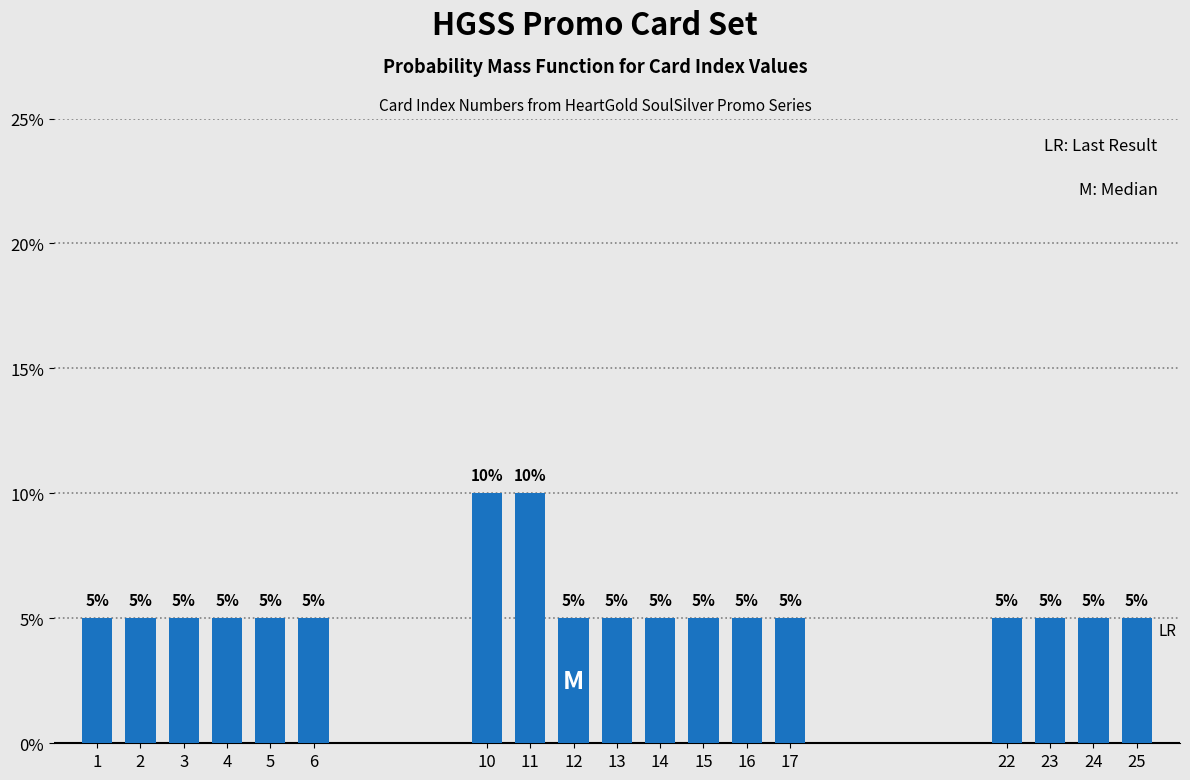

Reading right to left, extract all data points from this chart.

5	5	5	5	5	5	5	5	5	5	10	10	5	5	5	5	5	5